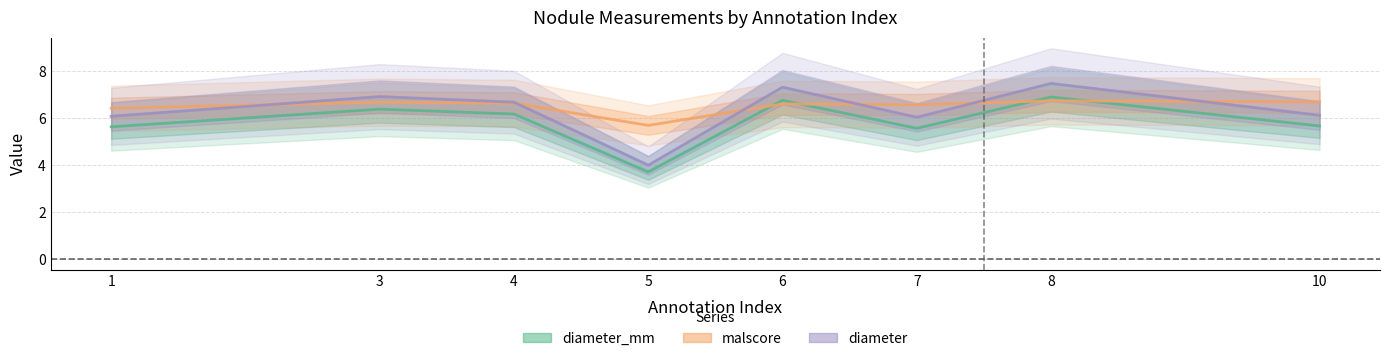

Reading left to right, list all the values displayed in this chart.

diameter: 1=6.1	3=6.9	4=6.7	5=4.0	6=7.3	7=6.0	8=7.5	10=6.1
malscore: 1=6.4	3=6.7	4=6.6	5=5.7	6=6.6	7=6.6	8=6.7	10=6.7
diameter_mm: 1=5.6	3=6.4	4=6.2	5=3.7	6=6.8	7=5.6	8=6.9	10=5.7